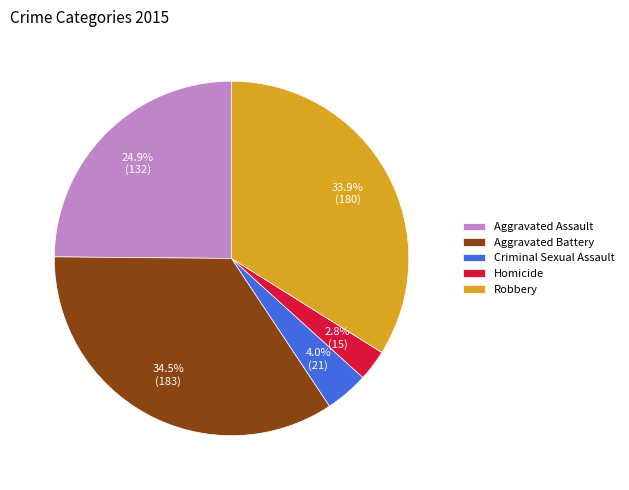

Which category has the biggest portion of the pie?

Aggravated Battery